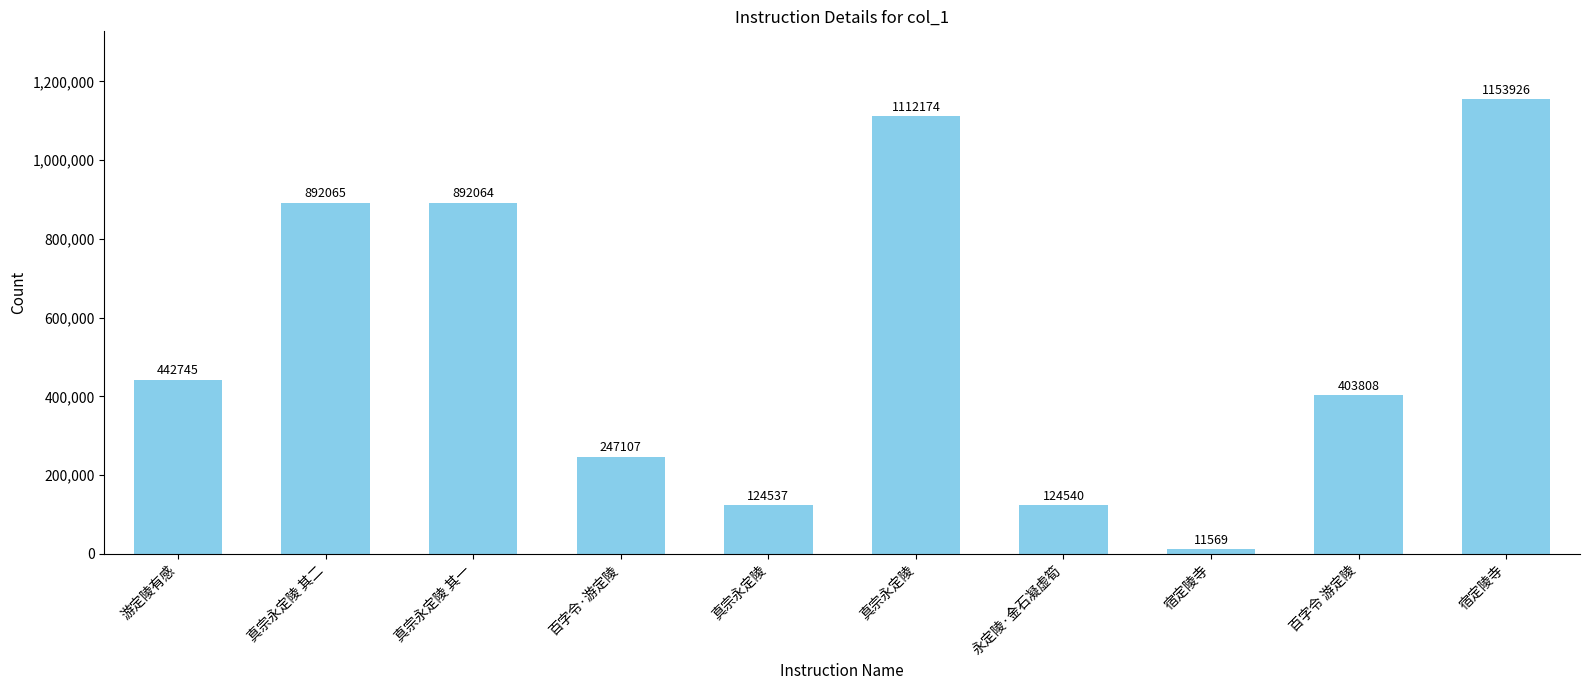

Rank the categories by value from lowest to highest.

宿定陵寺, 真宗永定陵, 永定陵·金石凝虚筍, 百字令·游定陵, 百字令 游定陵, 游定陵有感, 真宗永定陵 其一, 真宗永定陵 其二, 真宗永定陵, 宿定陵寺